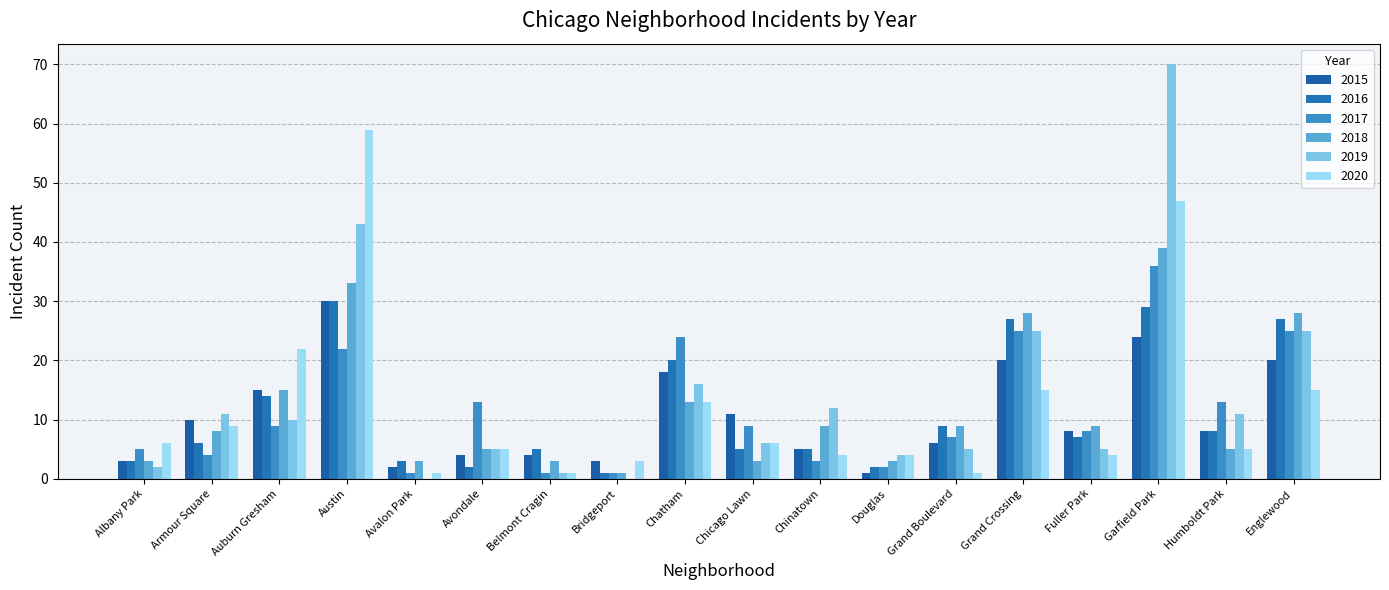

Which series has the largest range (max minus min)?

2019